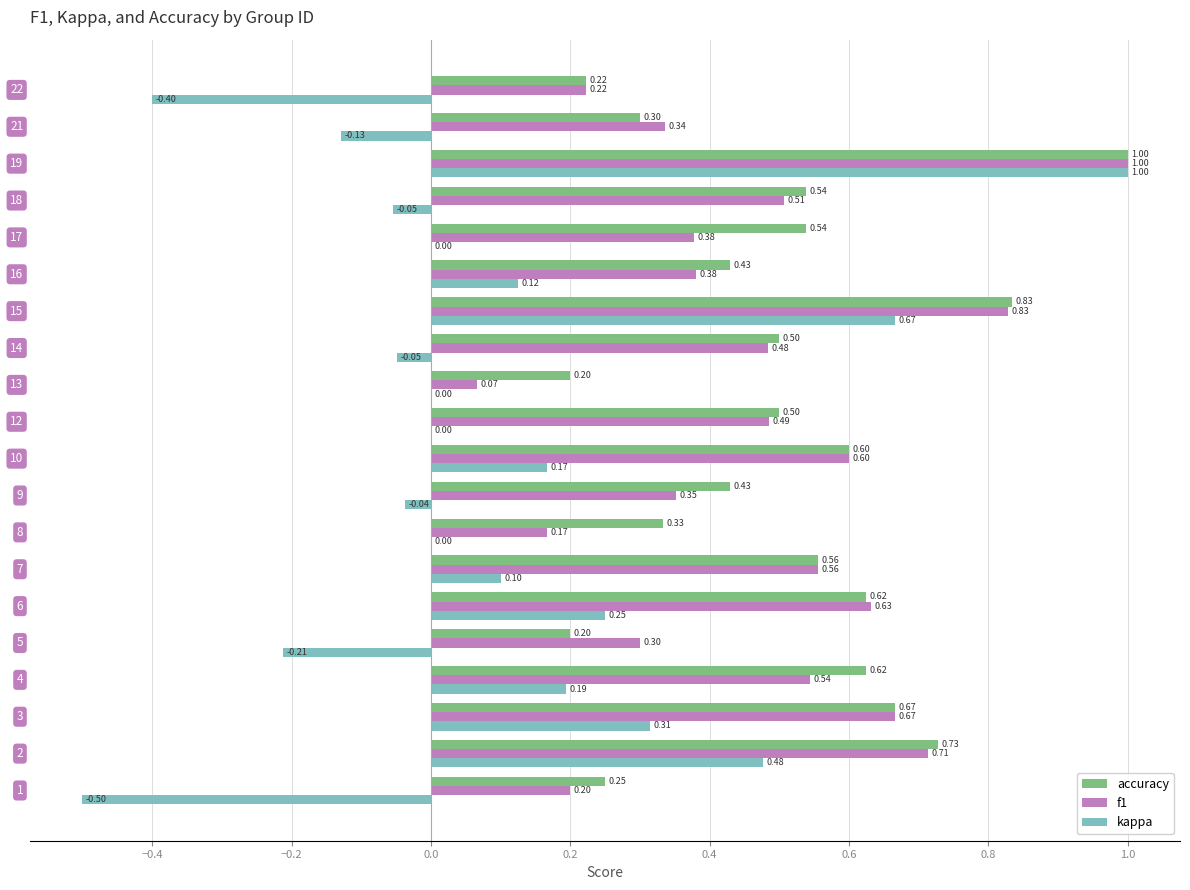

Which series has the largest total across all categories?

accuracy